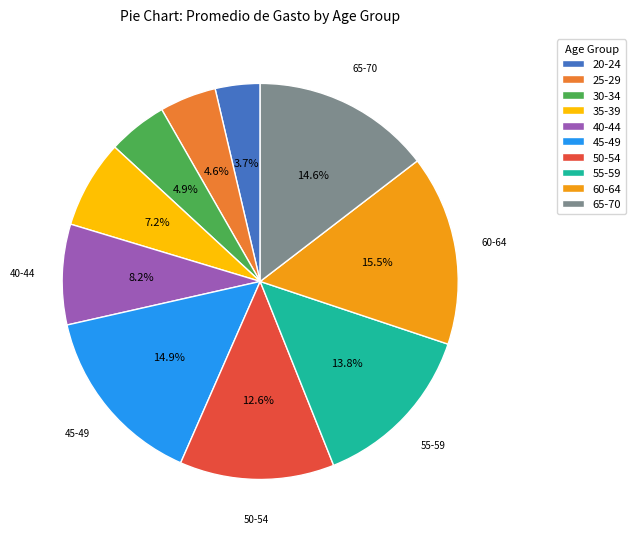

Which category has the smallest portion of the pie?

20-24